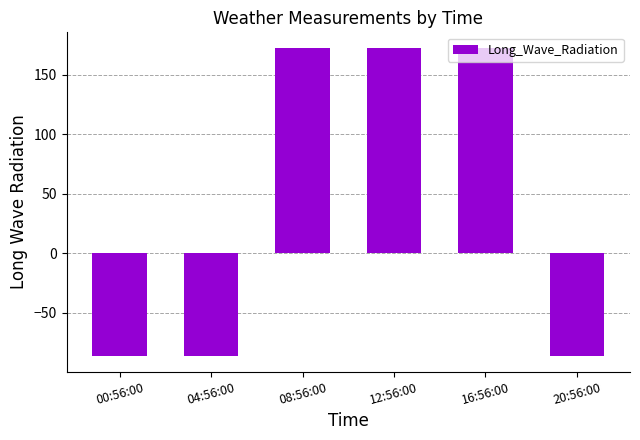

What is the maximum value shown in the chart?

172.8